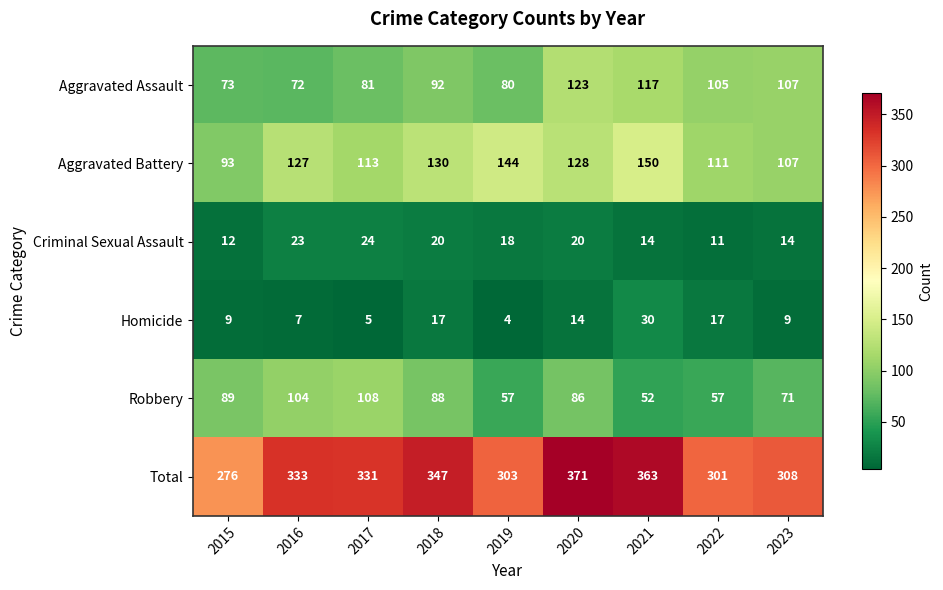

At which category is the sum across all series the highest?

2020